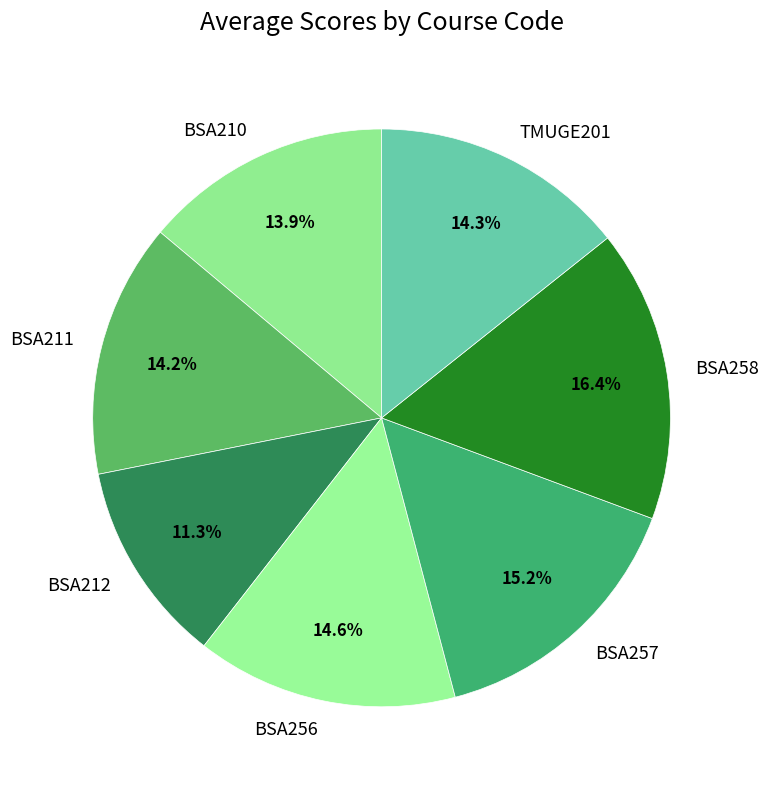

What is the ratio of the value at BSA210 to the value at BSA257?

0.9